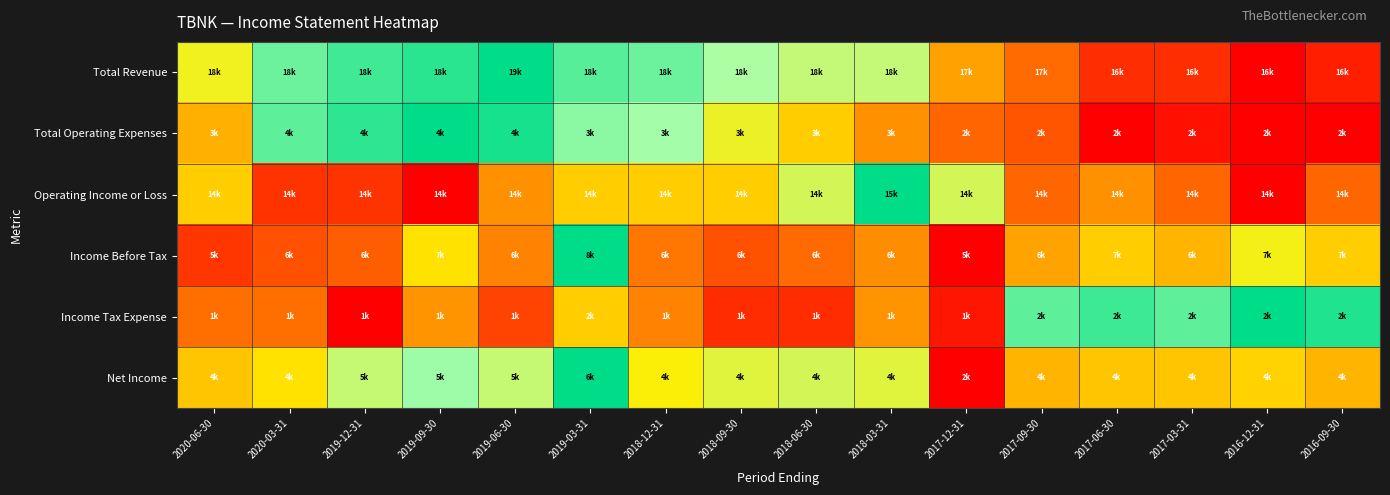

Between 2019-06-30 and 2017-09-30, which series saw the biggest shift?

Total Operating Expenses